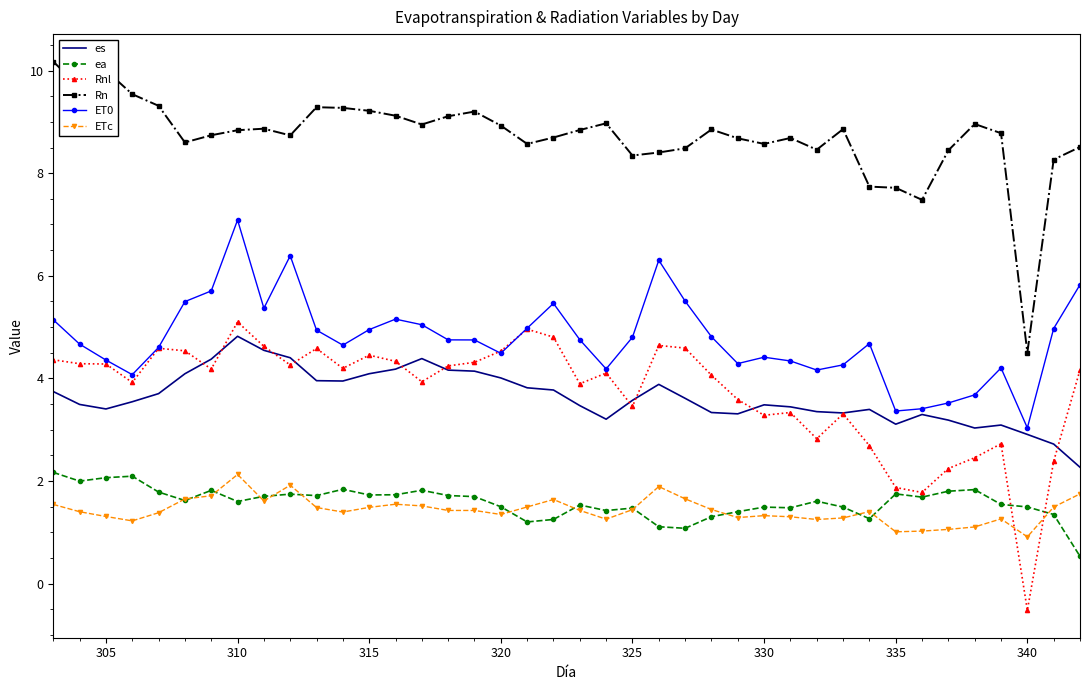

True or false: ET0 and ea cross at least once.

False